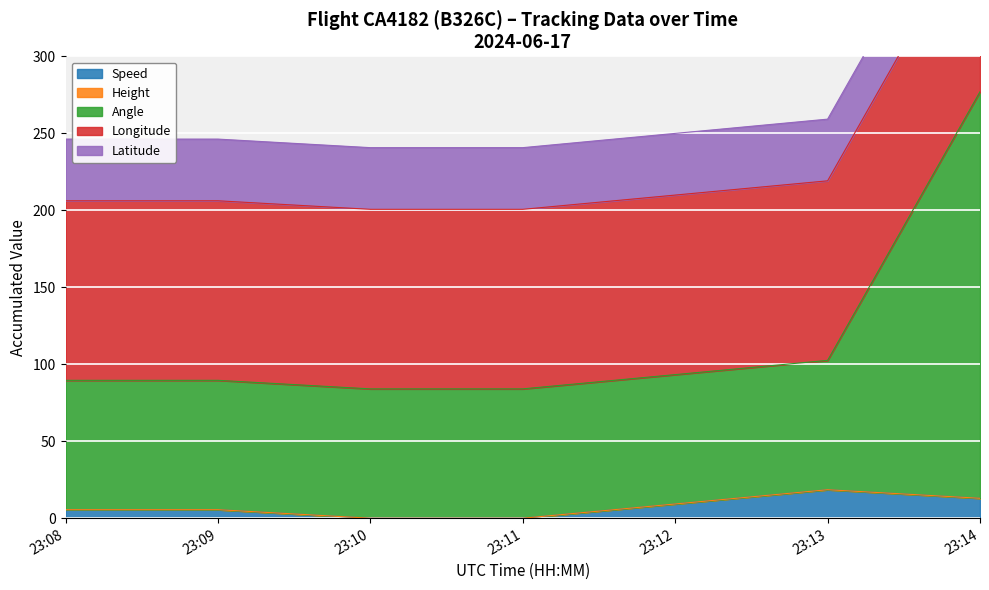

True or false: Angle and Height intersect in this chart.

False